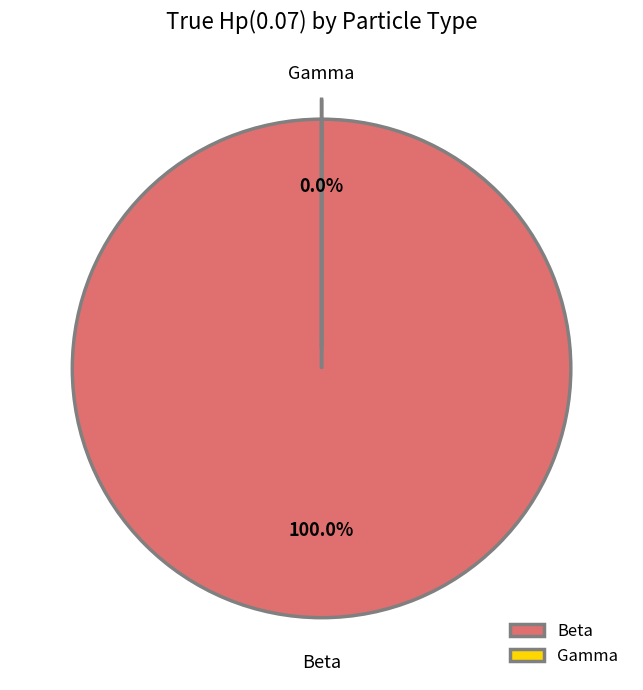

To the nearest percent, what percentage of the pie is Beta?

100%